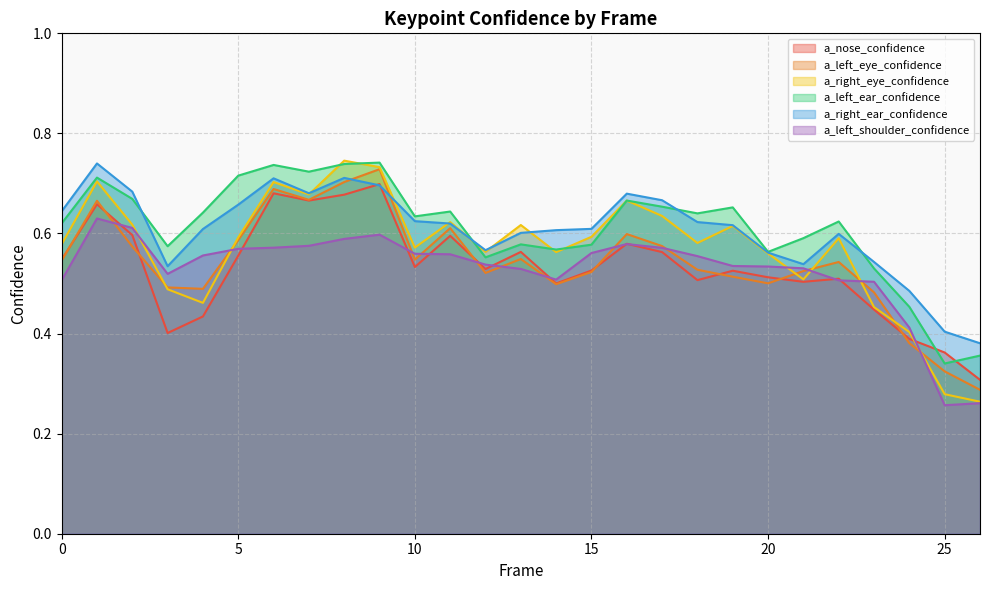

The a_left_ear_confidence series shows 0.6 at 22. True or false?

True